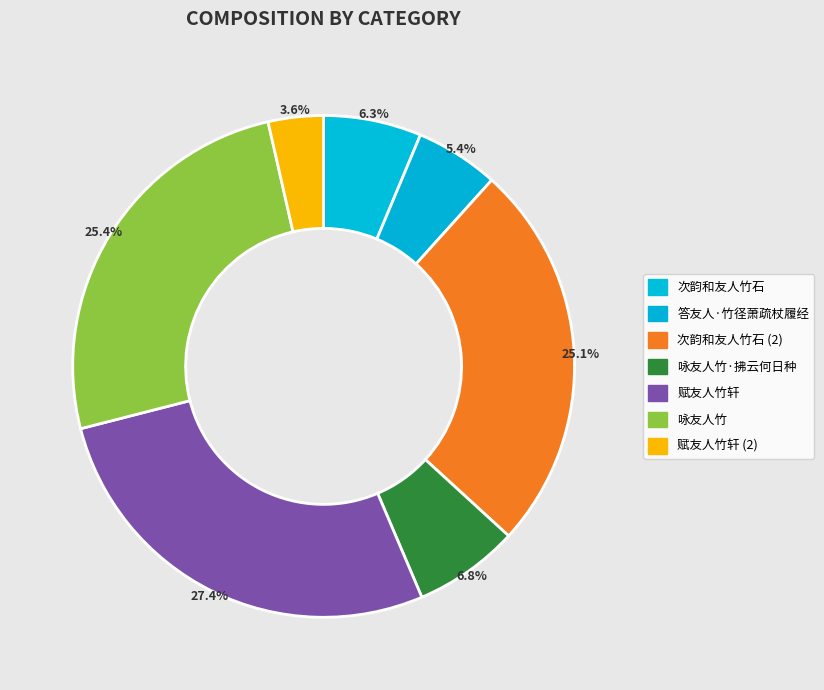

Does any single category account for the majority?

No